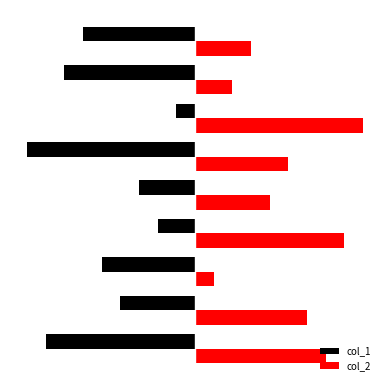

What are all the series names shown in the legend?

col_1, col_2